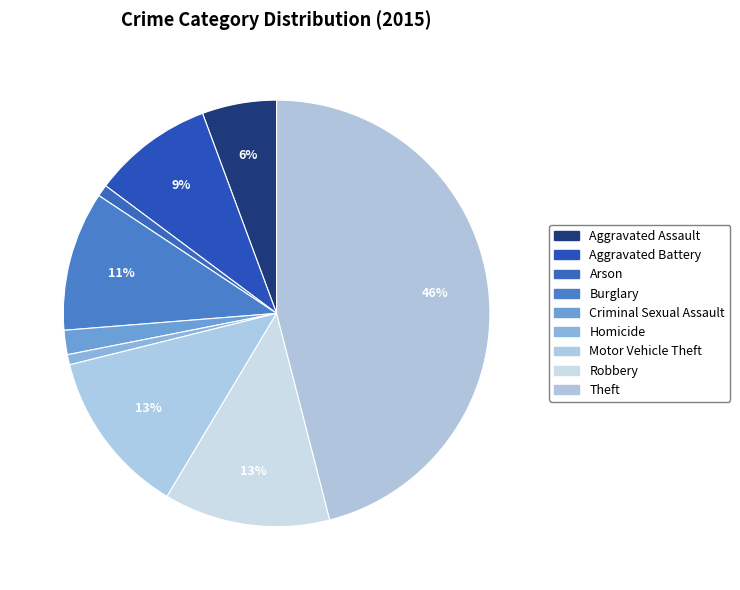

What percentage is the Burglary slice, to the nearest percent?

11%